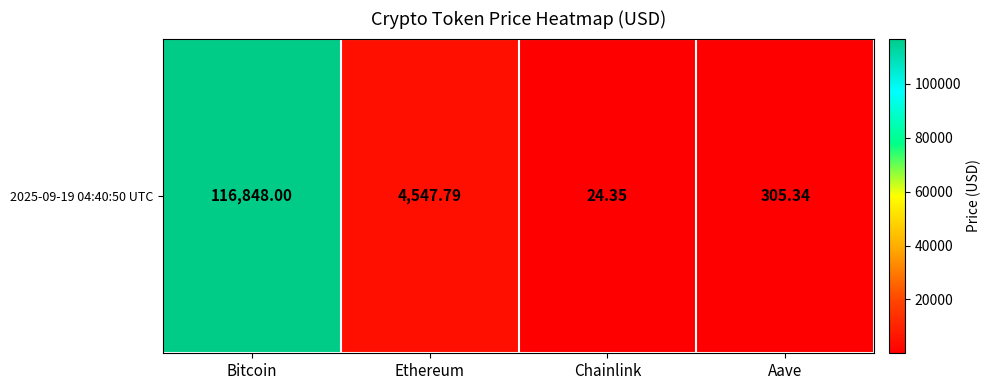

List the labels in order of value, smallest first.

Chainlink, Aave, Ethereum, Bitcoin